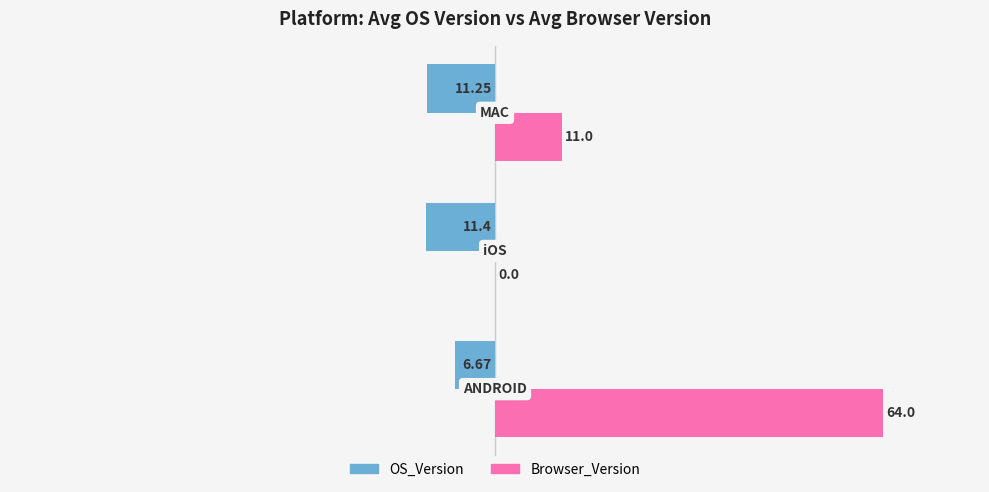

Which series has the largest total across all categories?

Browser_Version